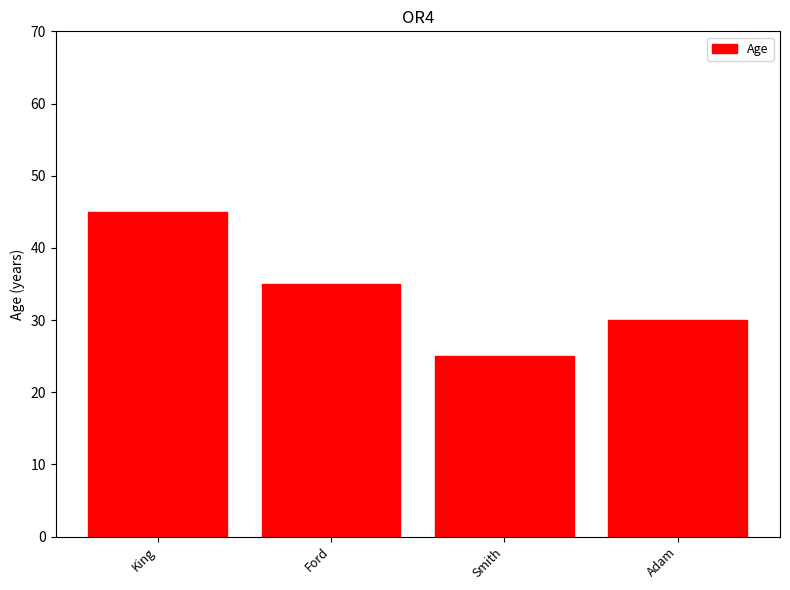

What is the minimum value shown in the chart?

25